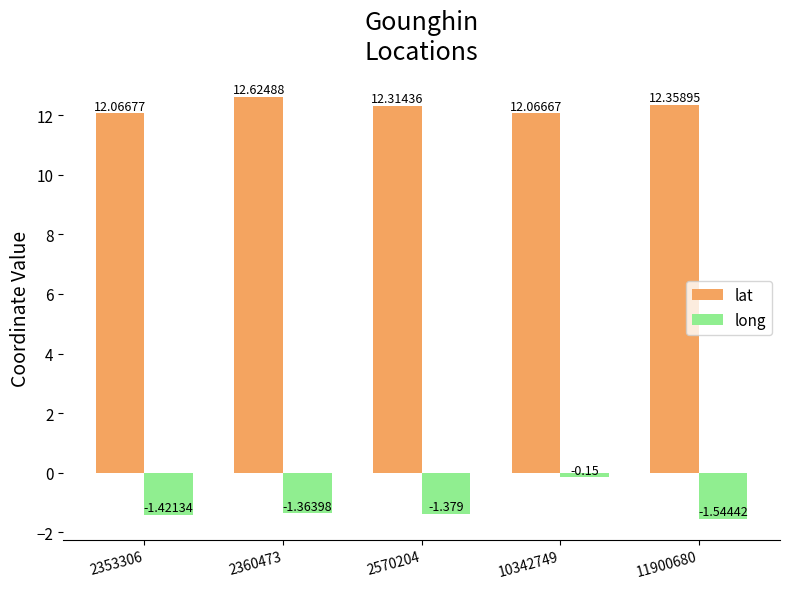

Between 2570204 and 10342749, which series saw the biggest shift?

long